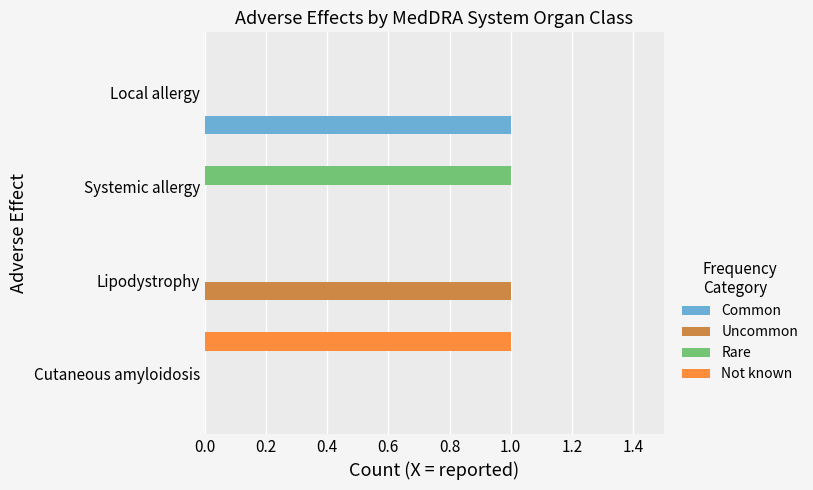

How many distinct data groups are displayed?

4